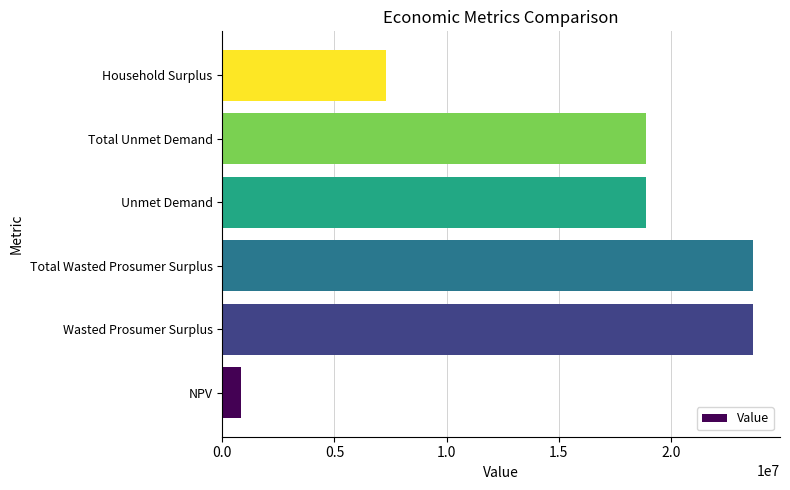

What is the change in value from Unmet Demand to Household Surplus?

-11621591.6